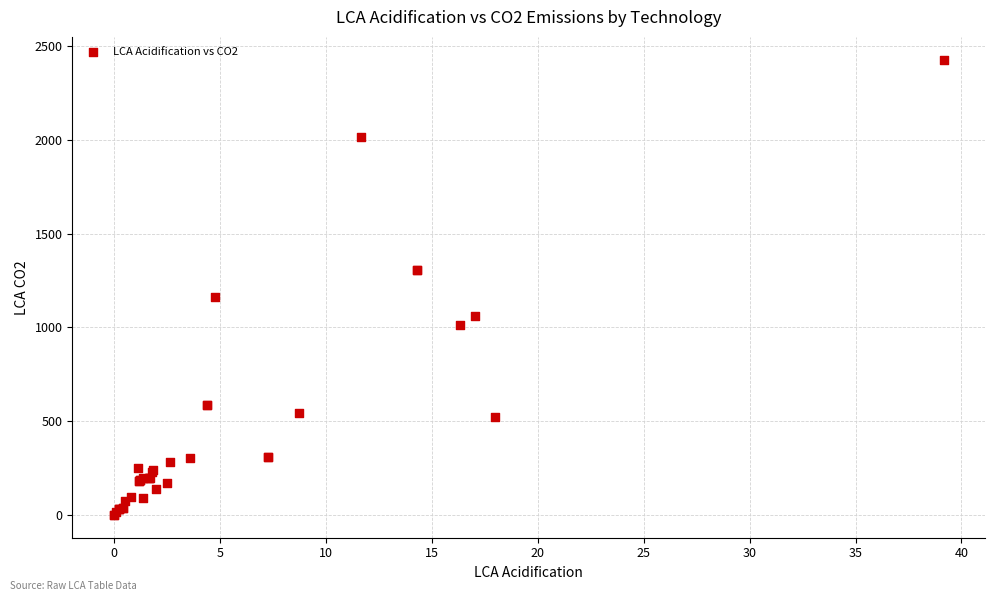

What Y value in the scatter plot is closest to 1213?

1163.4